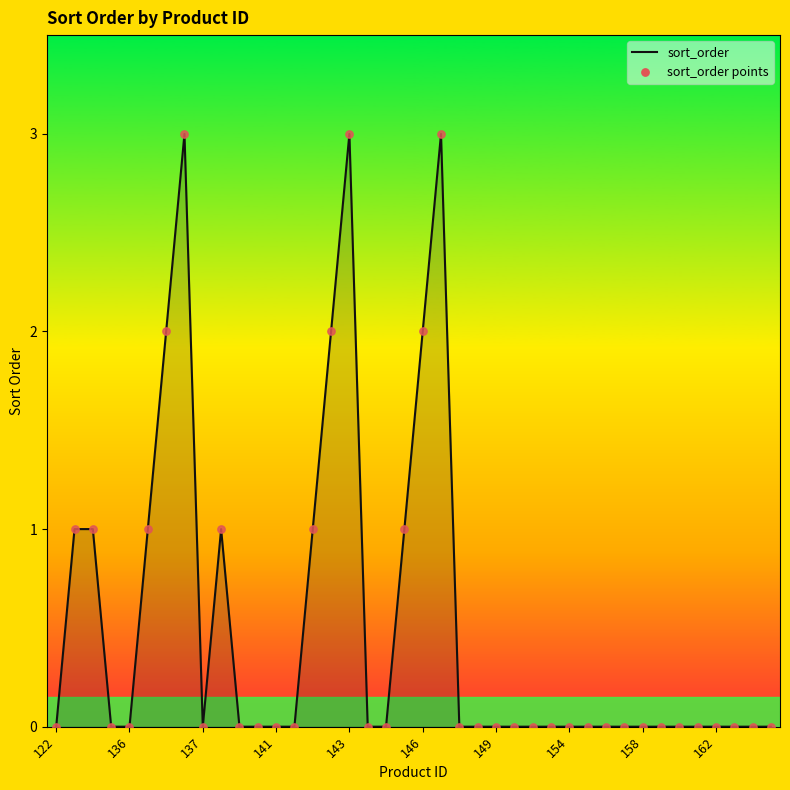

What is the maximum value shown in the chart?

3